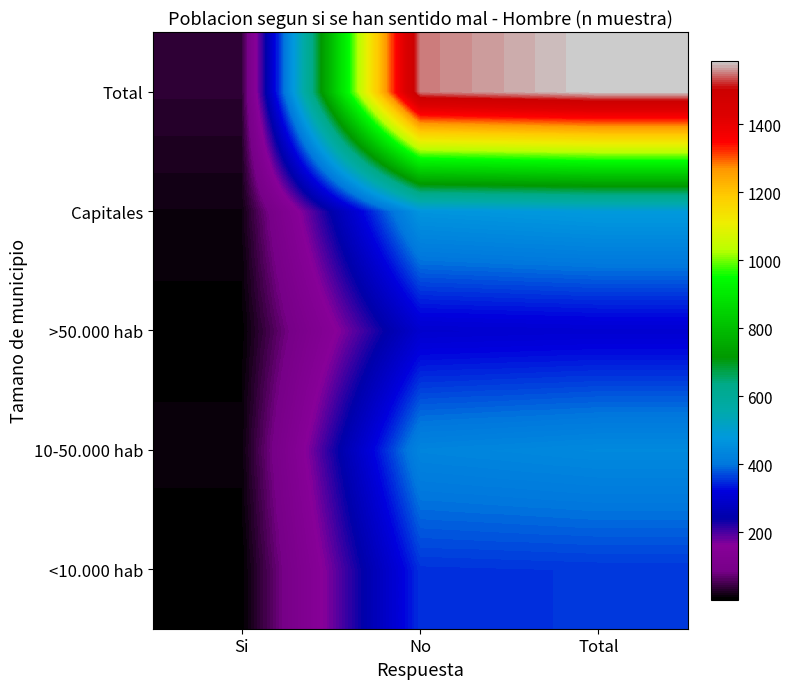

At which category is the sum across all series the highest?

Total